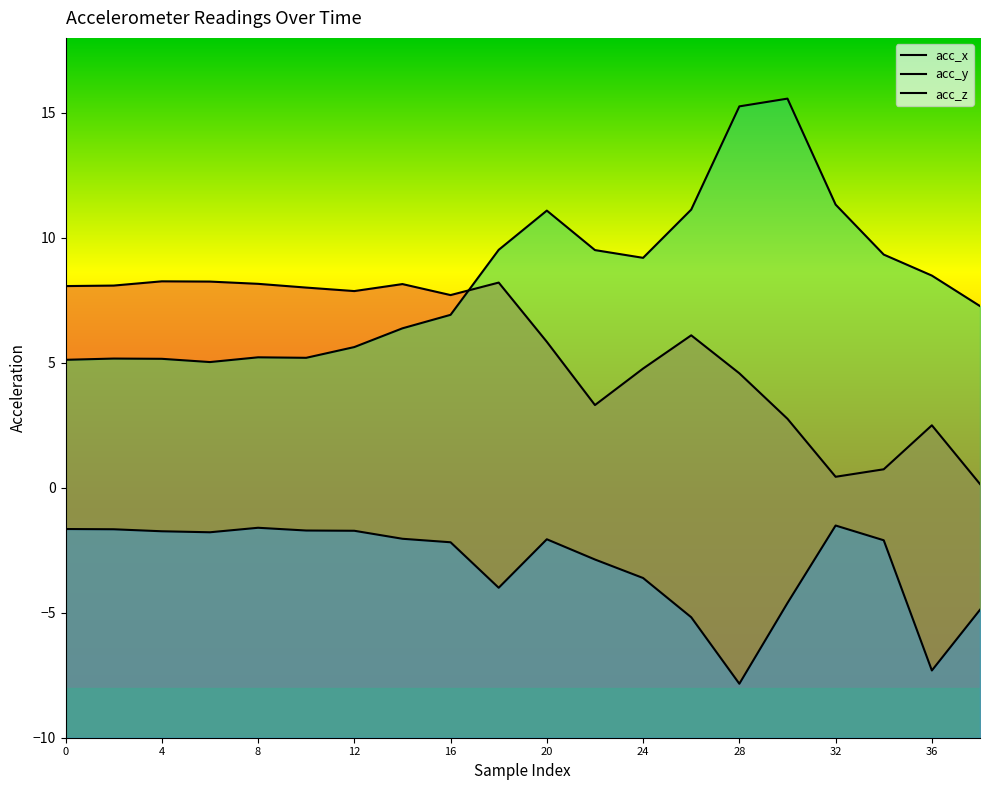

Rank the series by their average value, from lowest to highest.

acc_z, acc_x, acc_y